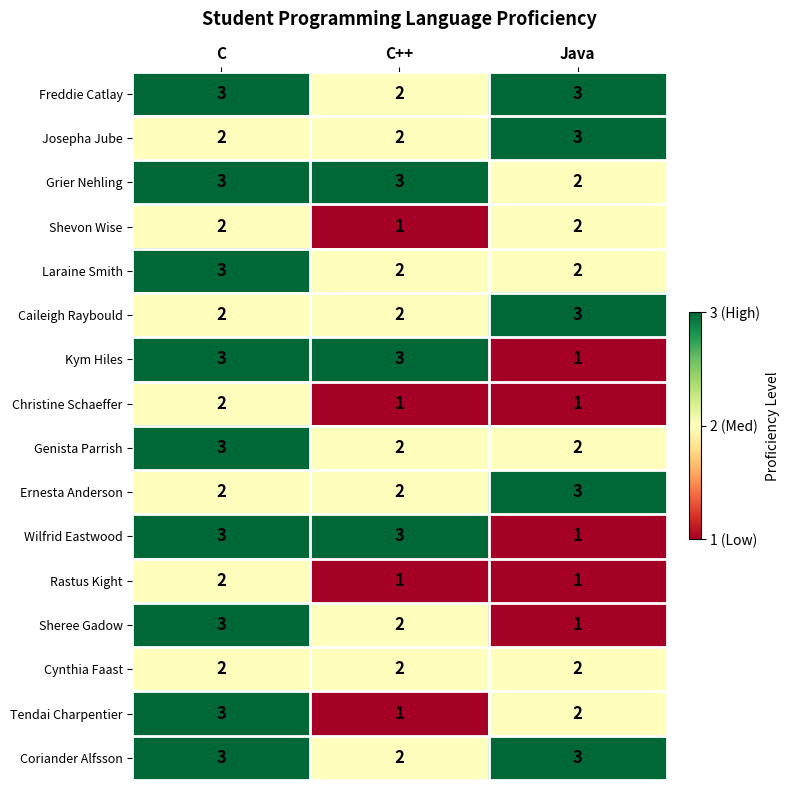

At how many categories does at least one series exceed 2?

3